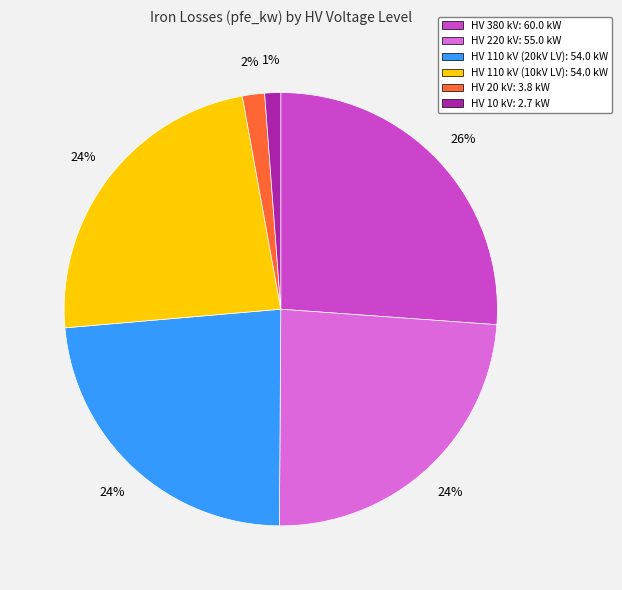

What is the largest slice in the pie chart?

HV 380 kV: 60.0 kW